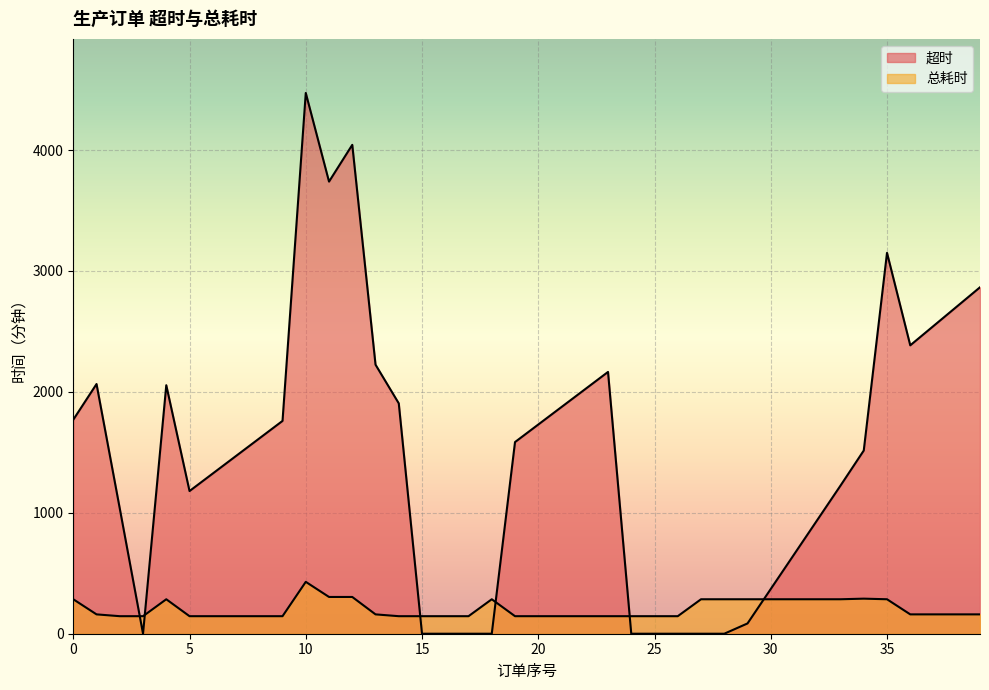

At which category does 超时 reach its first local peak?

1